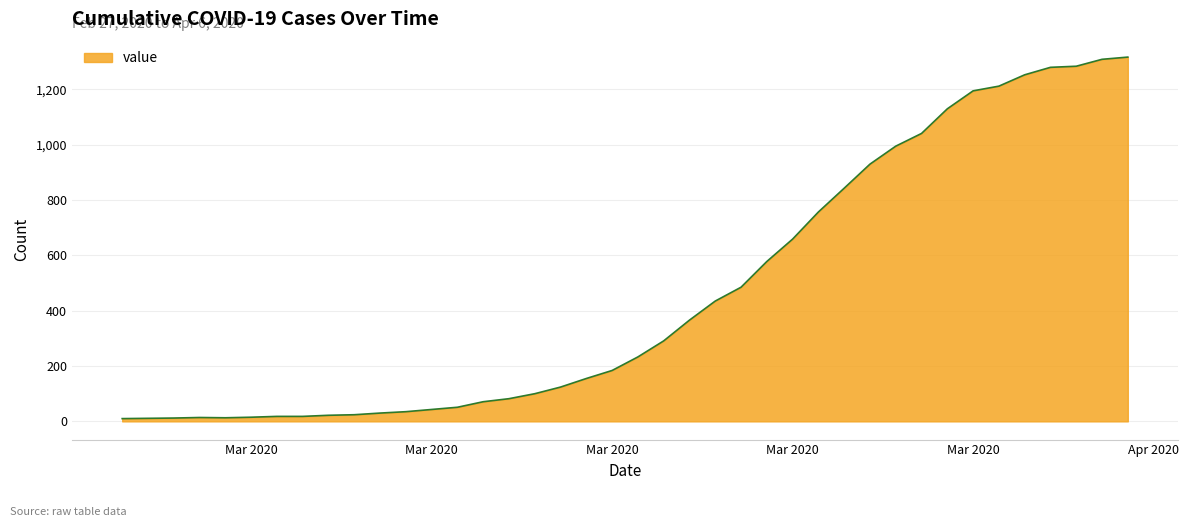

What is the greatest value displayed?

1317